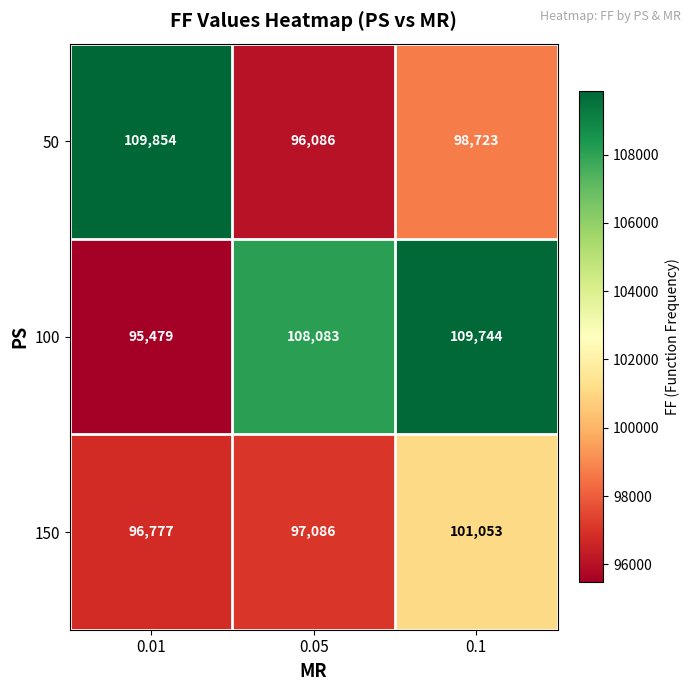

How many 50 values are between 96086 and 109854?

3